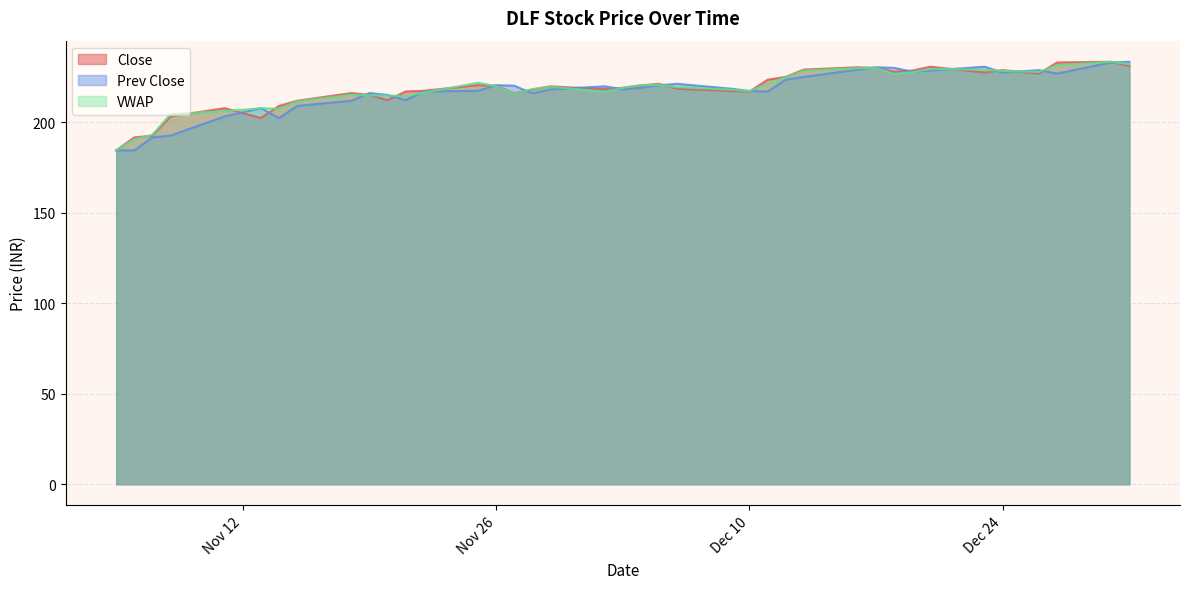

The value of Prev Close at Nov 26 is 380.2. True or false?

False